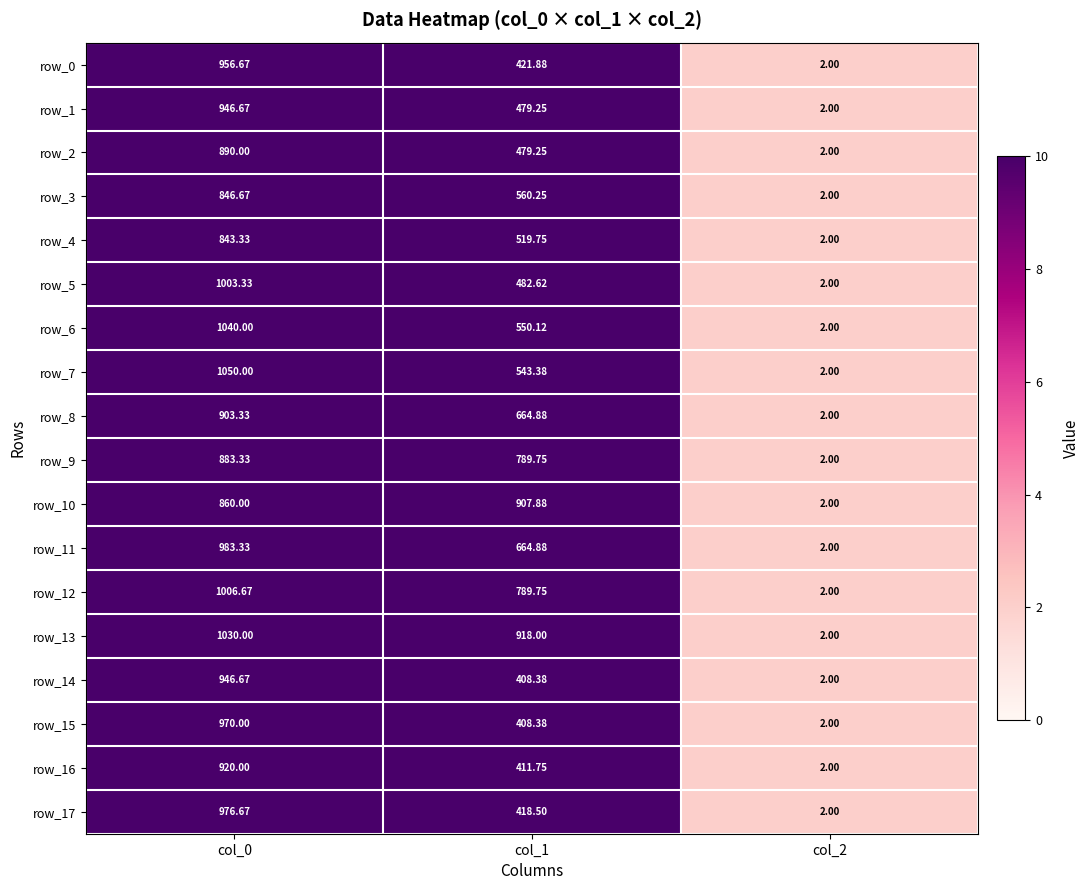

The value of row_13 at col_0 is 1030.0. True or false?

True